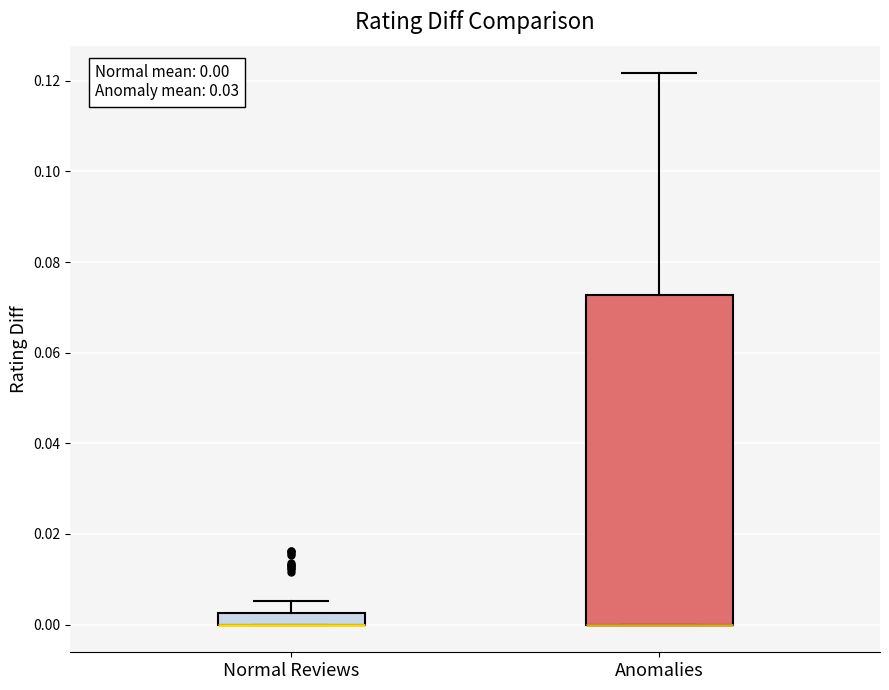

Which box is the tallest, from its lower edge to its upper edge?

Anomalies